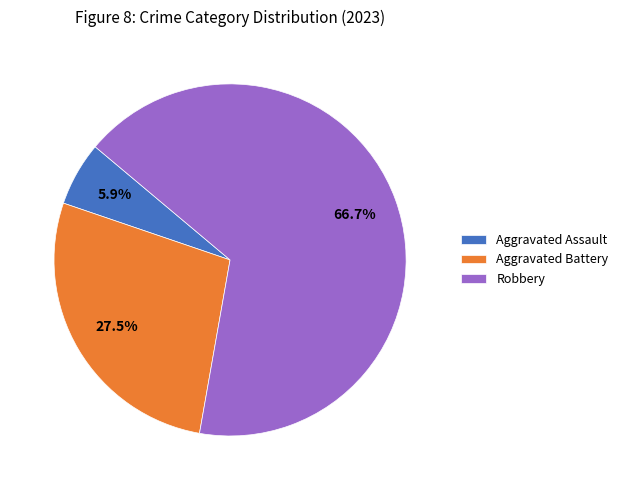

To the nearest percent, what portion does Robbery represent?

67%